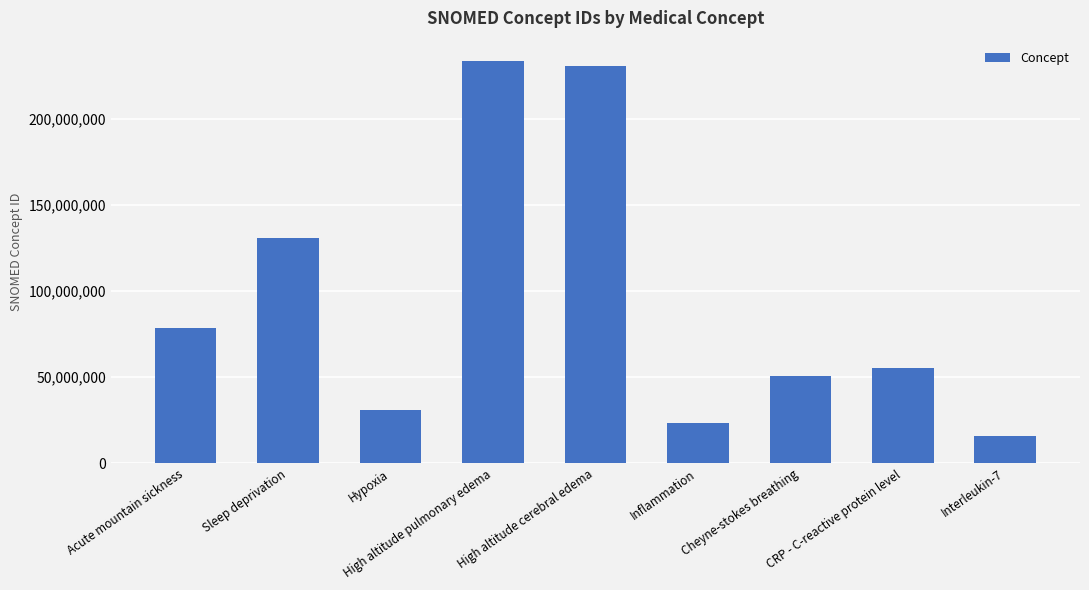

What position from the right is Sleep deprivation?

8